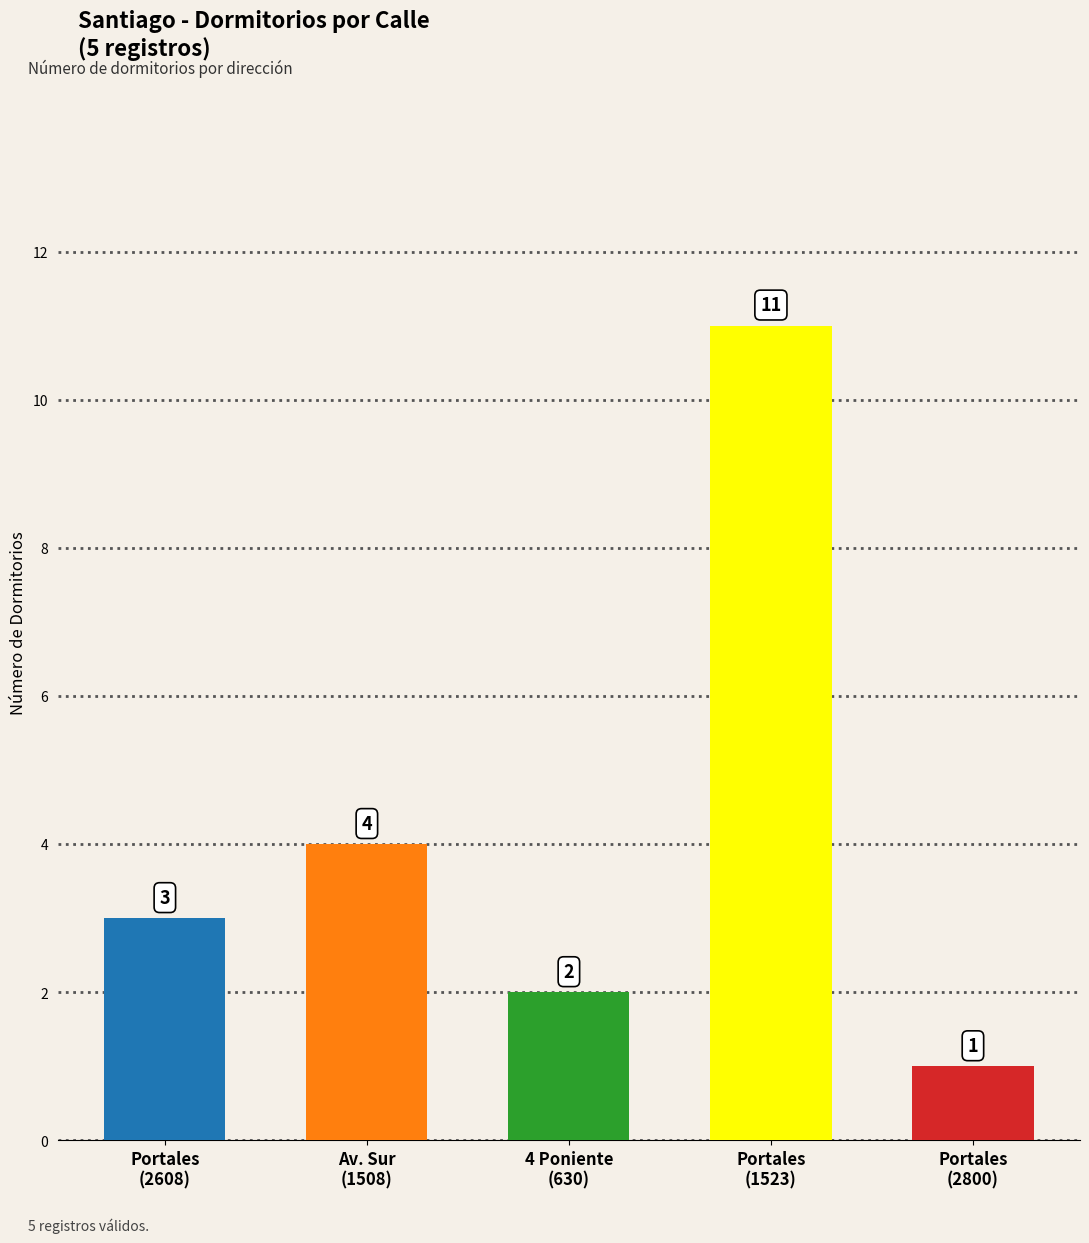

Count the number of data series in this chart.

1